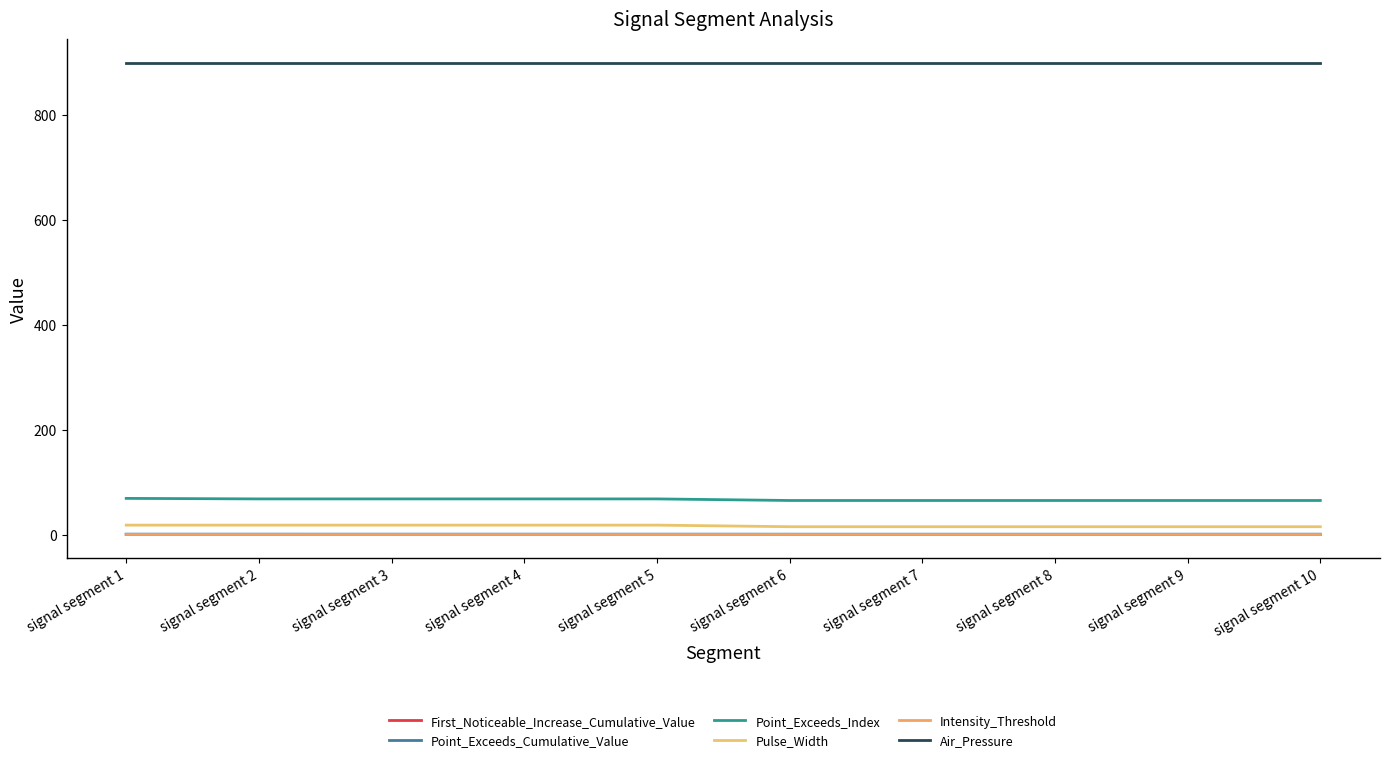

Does the chart have visible grid lines?

No